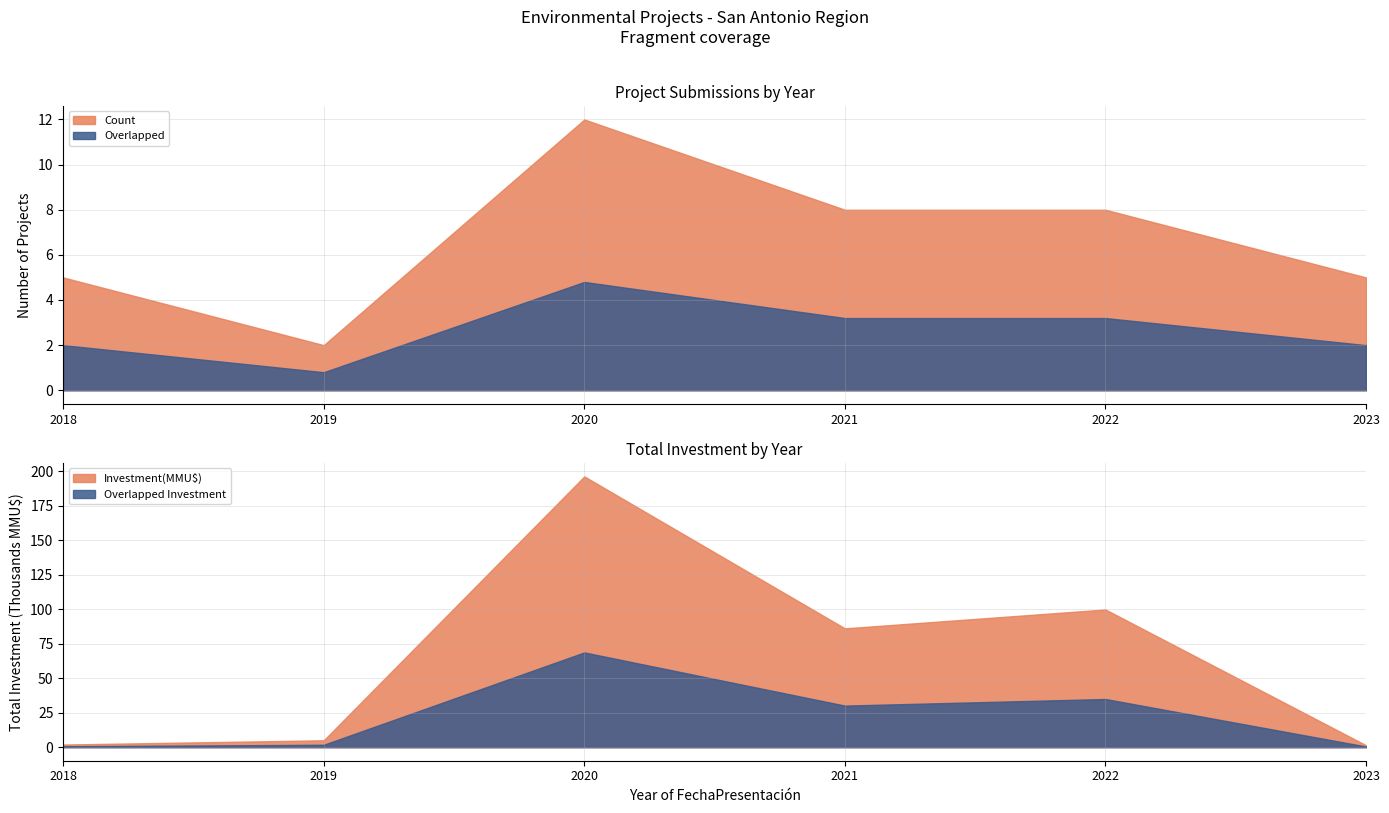

True or false: Count has more than 0 interior local peaks.

True